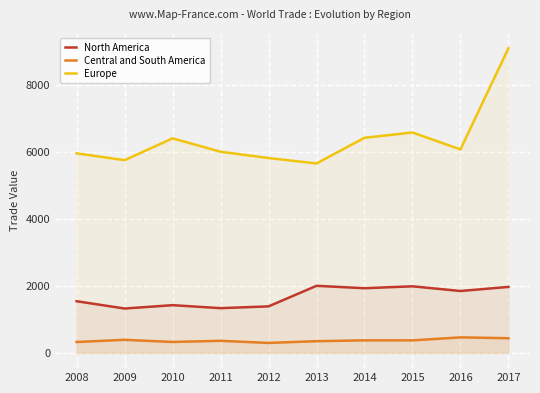

True or false: Central and South America and North America intersect in this chart.

False